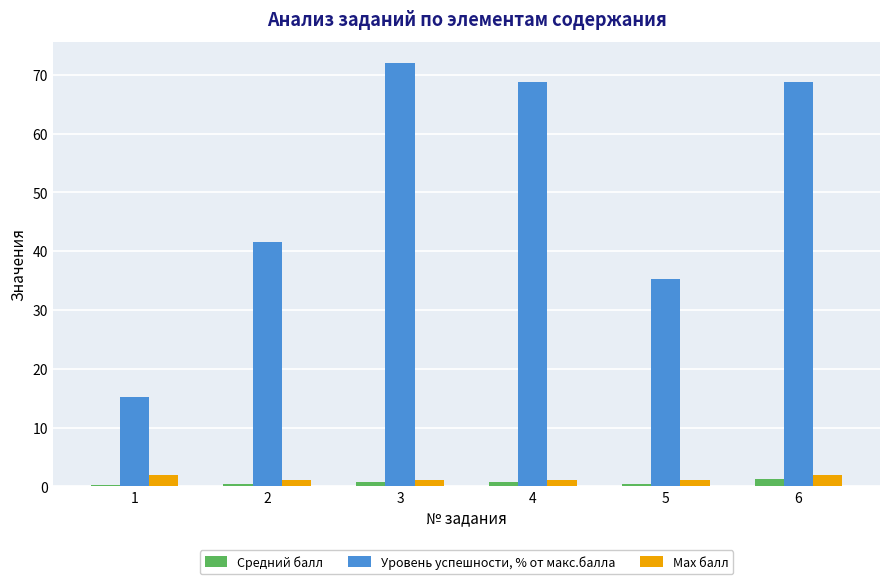

Which category has the highest value across all series?

3